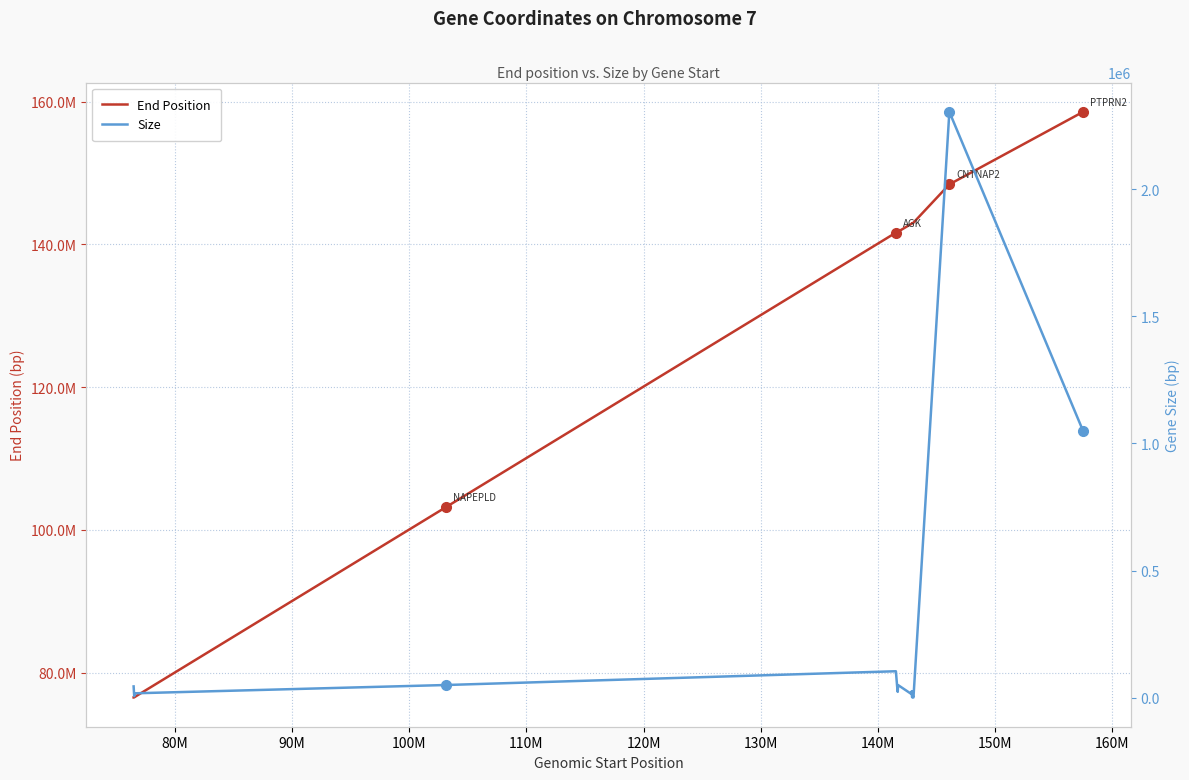

In Size, how many points are higher than both neighbors (excluding endpoints)?

5